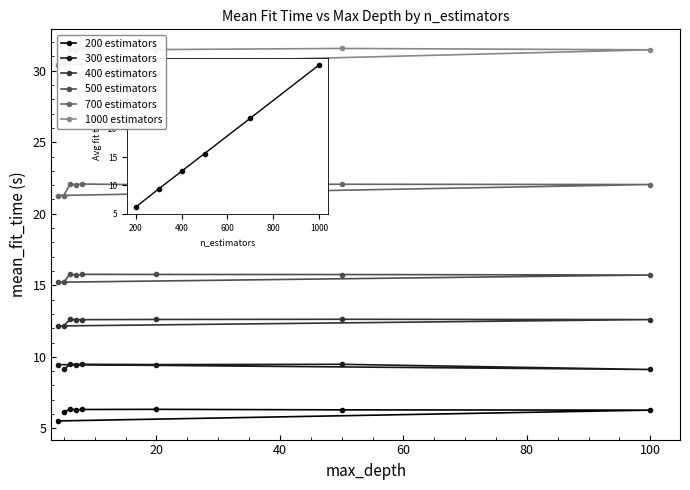

What is the spread (max minus min) of values at 7?

24.9